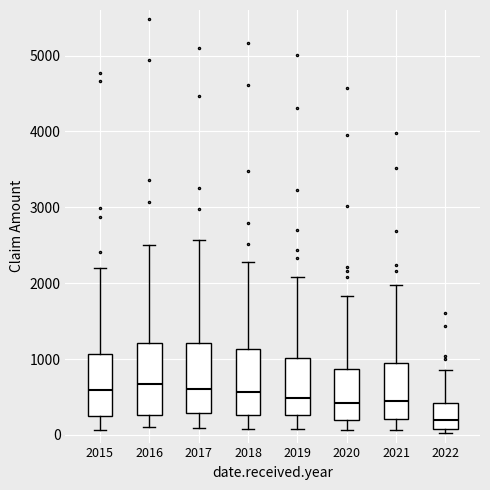

Reading left to right, transcribe this box plot: for each box, give where its median line is, the range the box spans, and where its two whiskers end, as read against the y-axis. The values are not printed on the chart, so give them approximately, as read against the axis.

2015: median 600, box 300 to 1100, whiskers 100 to 2200
2016: median 700, box 300 to 1200, whiskers 100 to 2500
2017: median 600, box 300 to 1200, whiskers 100 to 2600
2018: median 600, box 300 to 1100, whiskers 100 to 2300
2019: median 500, box 300 to 1000, whiskers 100 to 2100
2020: median 400, box 200 to 900, whiskers 100 to 1800
2021: median 500, box 200 to 1000, whiskers 100 to 2000
2022: median 200, box 100 to 400, whiskers 0 to 900